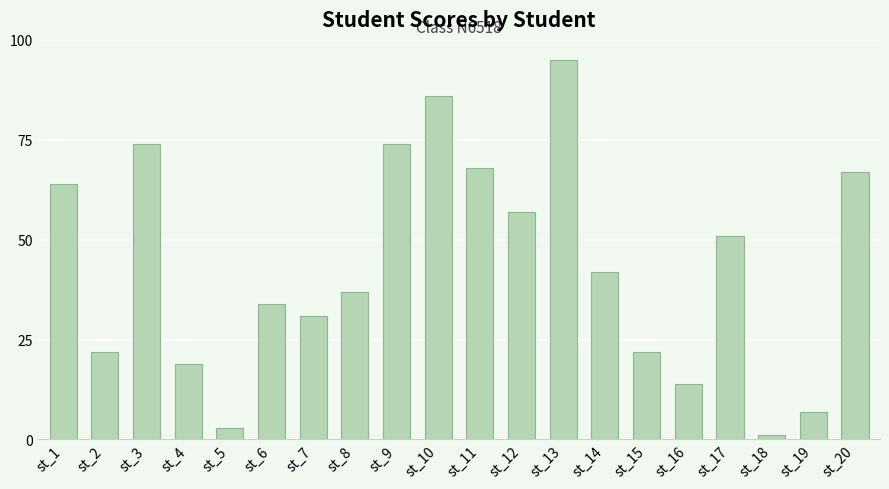

At which category does the chart reach its minimum across all series?

st_18